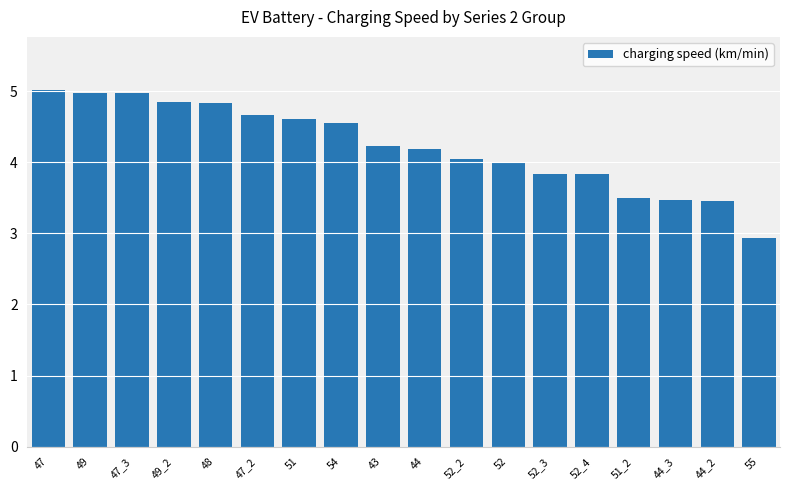

What is the difference between the values at 47_3 and 51_2?

1.5